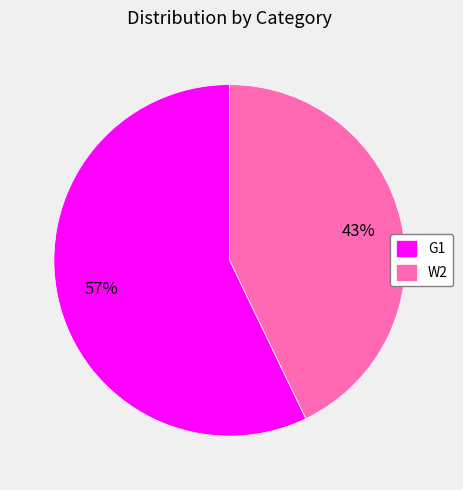

How many slices are in this pie chart?

2